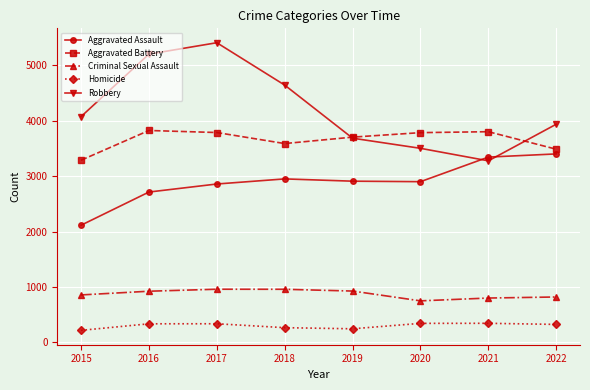

At which category does Robbery reach its first local peak?

2017